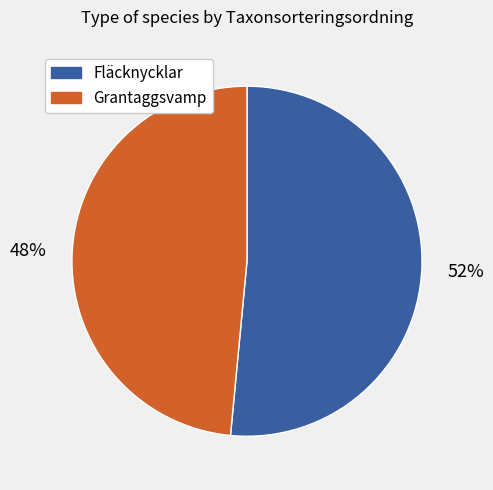

To the nearest percent, what is the average slice percentage?

50%